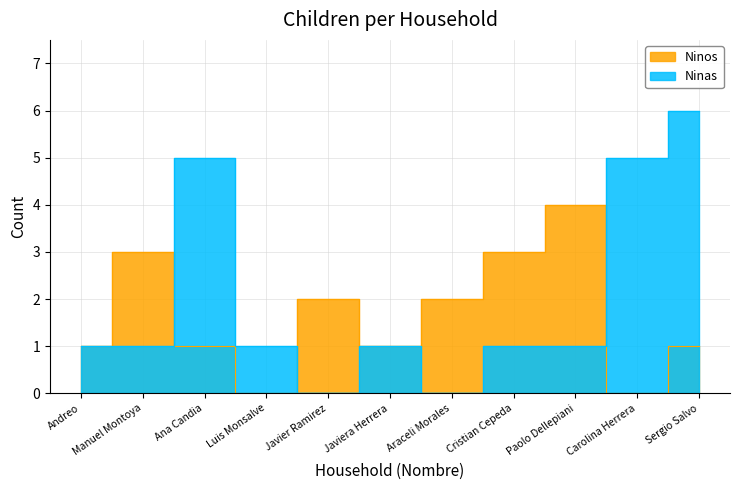

The value of Ninas at Sergio Salvo is 8. True or false?

False